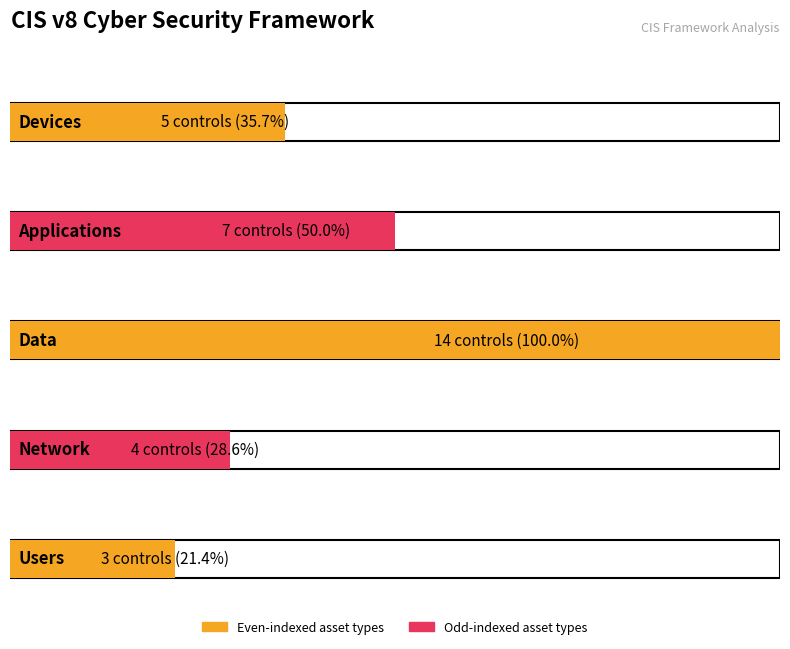

The chart shows a value of 7 at Applications. True or false?

True